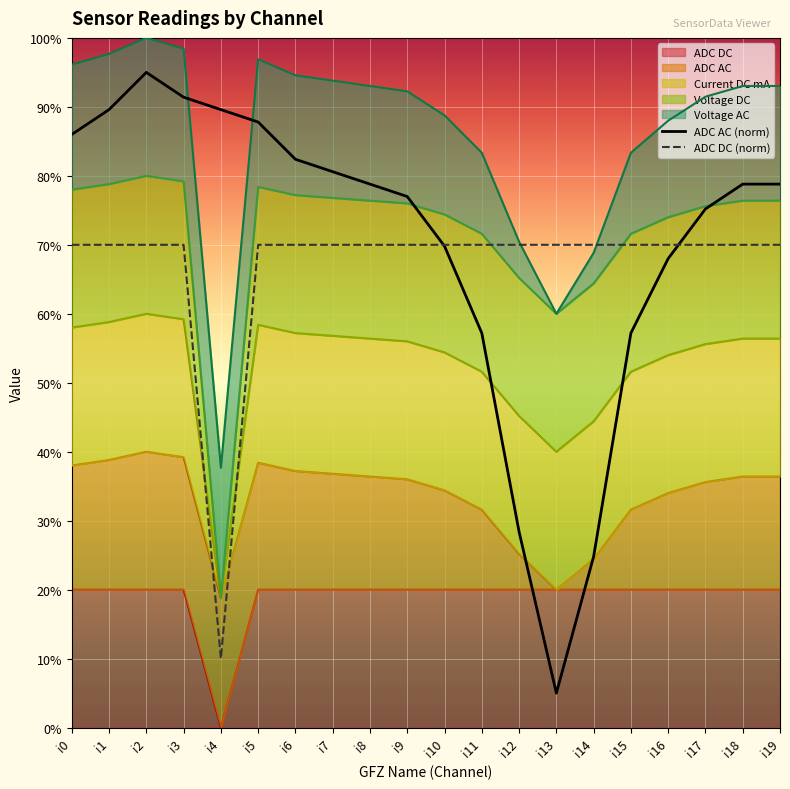

Count the number of categories in the chart.

20